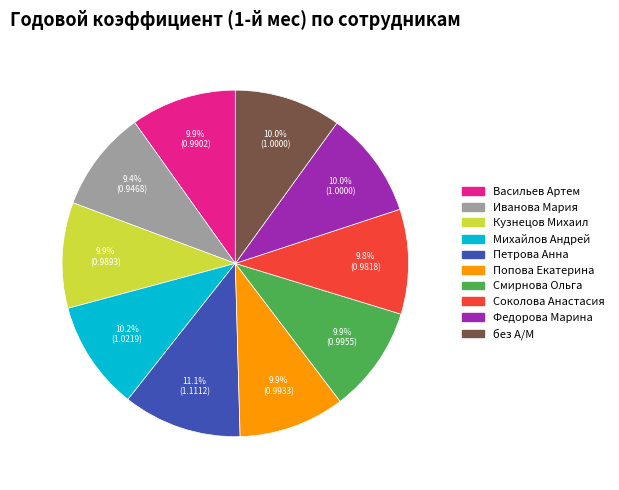

Is there any slice that represents more than half of the pie?

No